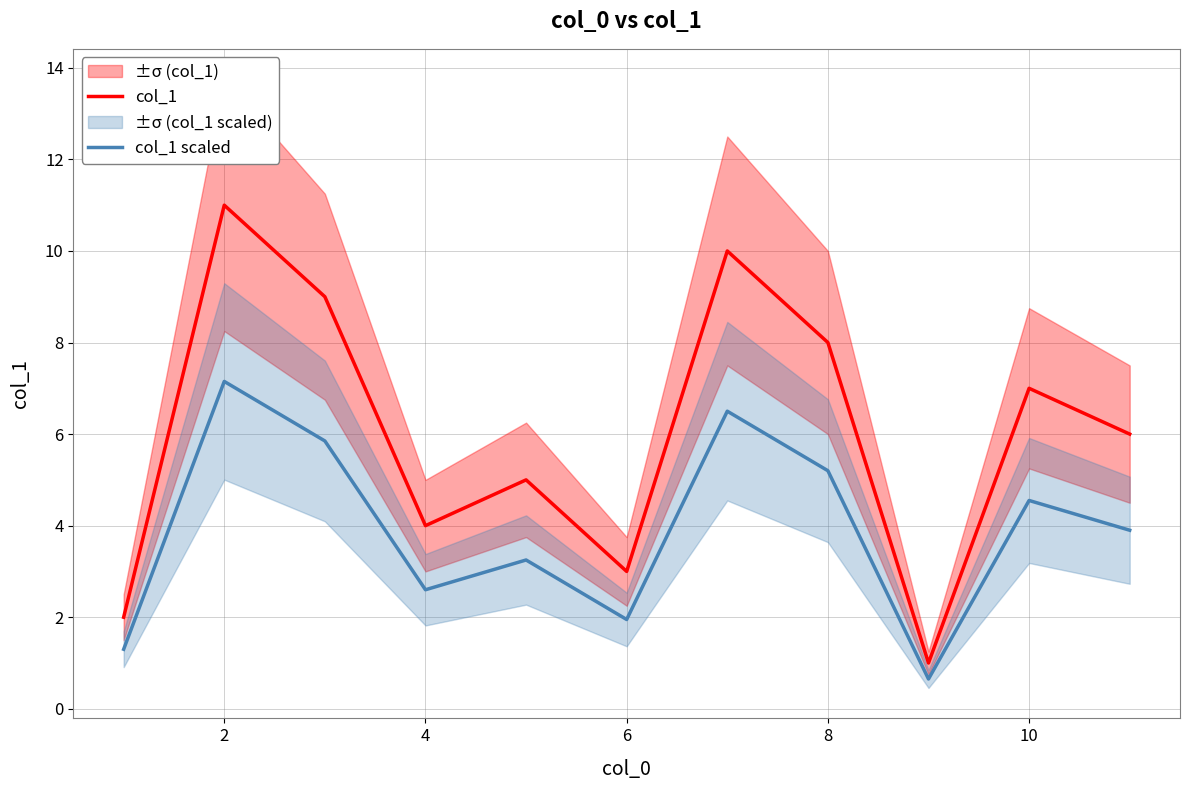

What is the sum of the col_1 values at 4 and 10?

11.0